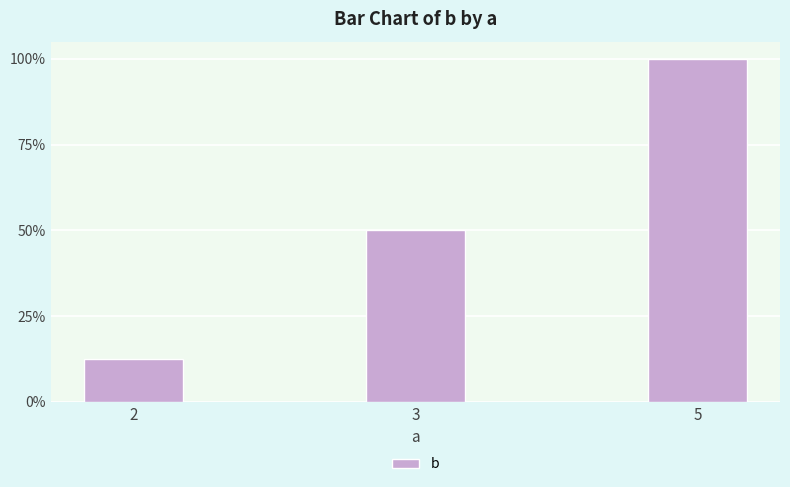

At which category does the chart reach its peak across all series?

5